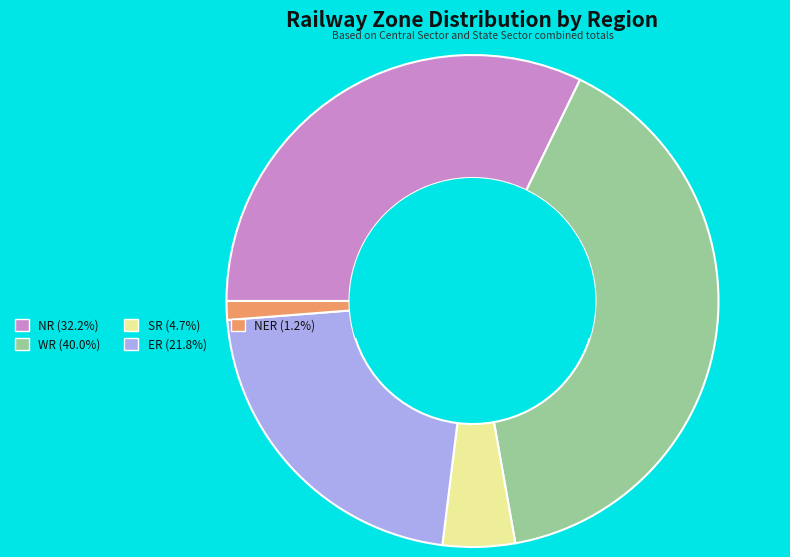

Which slice is the largest?

WR